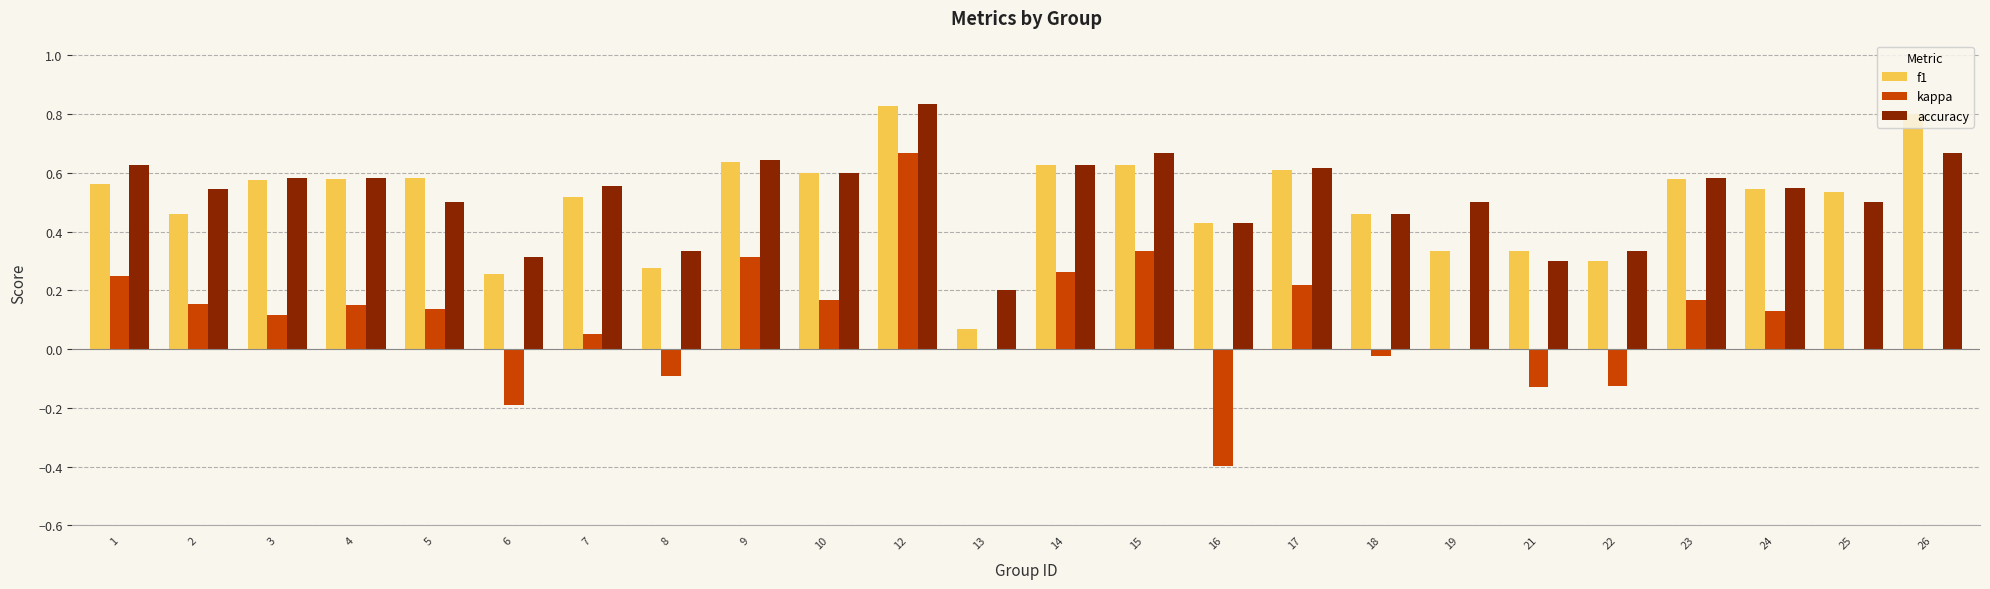

Between 2 and 3, which series saw the biggest shift?

f1